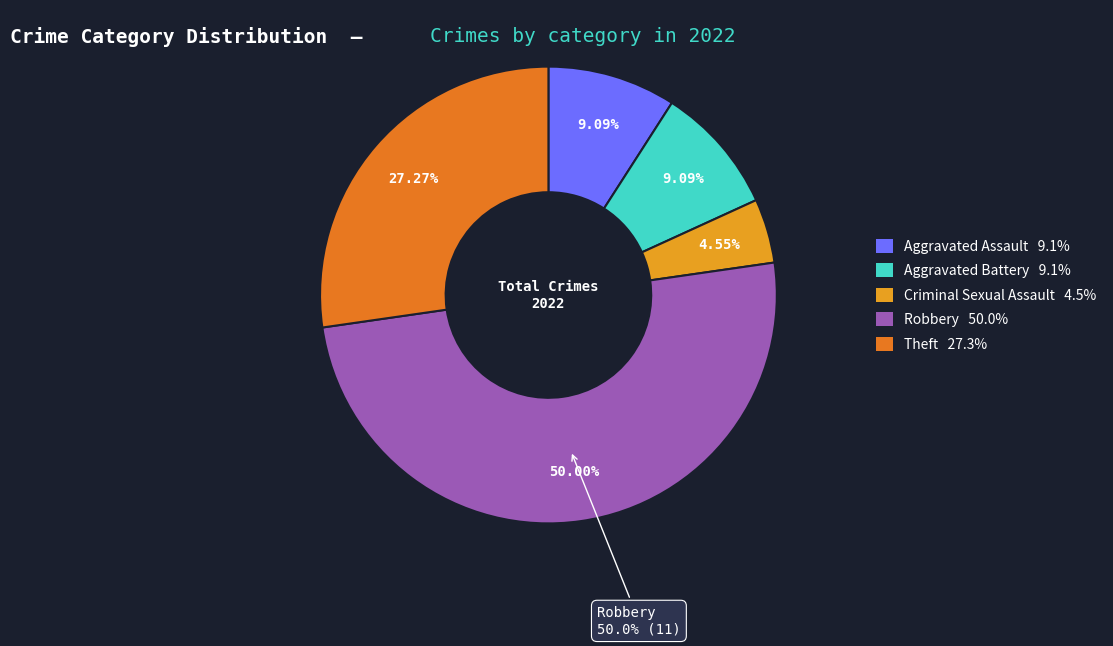

Which slice is the smallest?

Criminal Sexual Assault